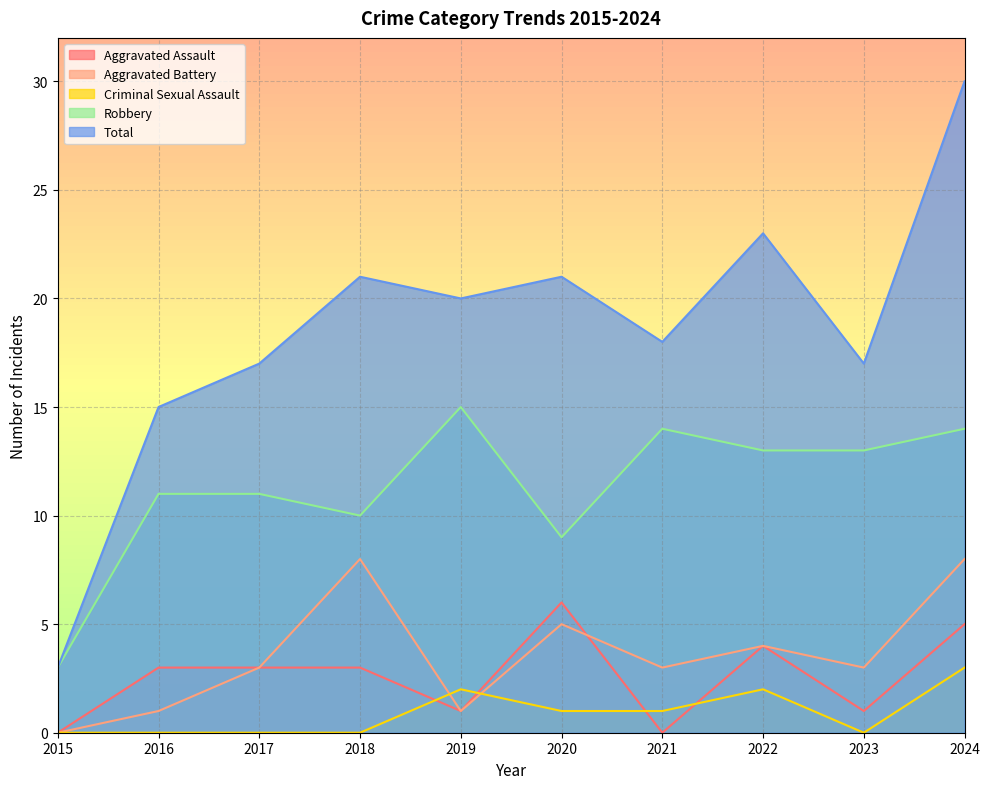

What is the value of the Aggravated Assault point at the 9th from the left?

1